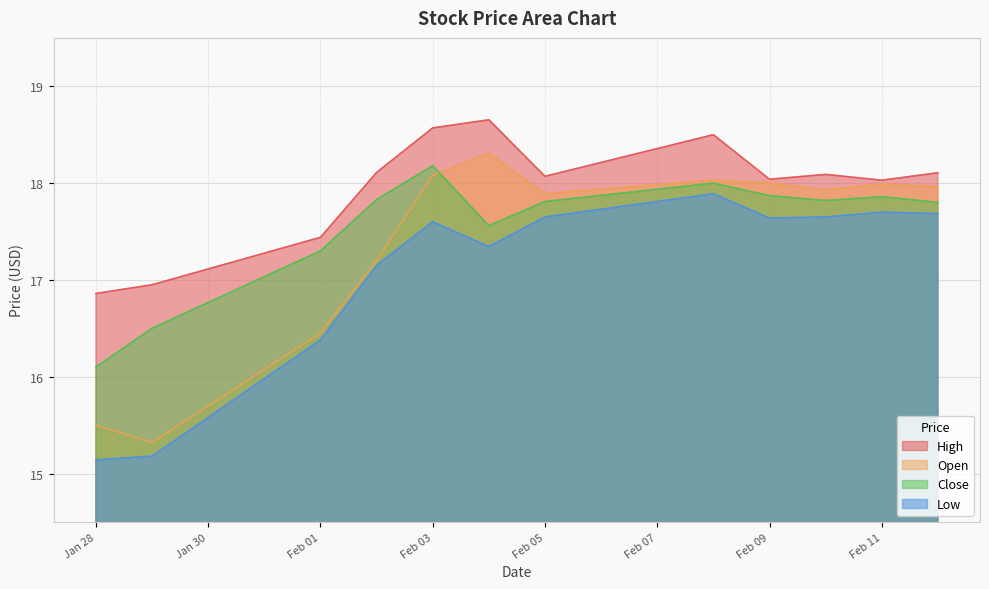

What is the sum of all High values?

215.4